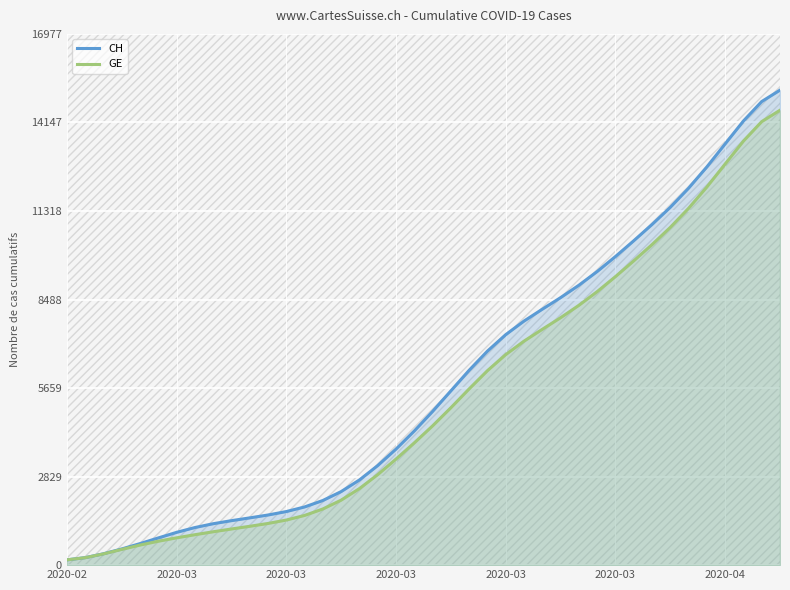

What is the value of the CH point at the 10th from the left?

1421